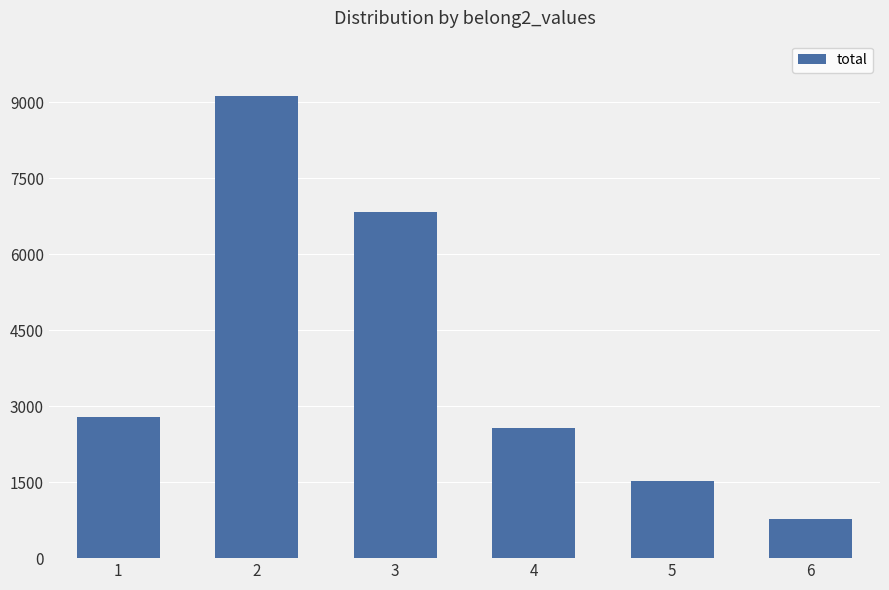

Reading left to right, what are all the values shown in this chart?

1=2779	2=9119	3=6841	4=2566	5=1524	6=765